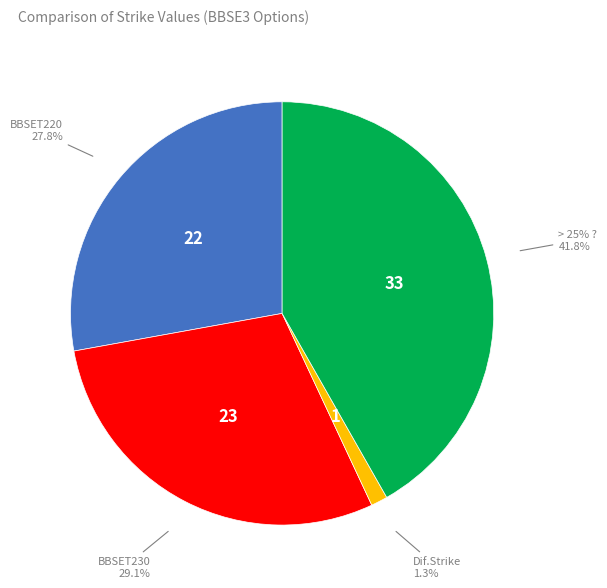

What is the largest slice in the pie chart?

> 25% ?